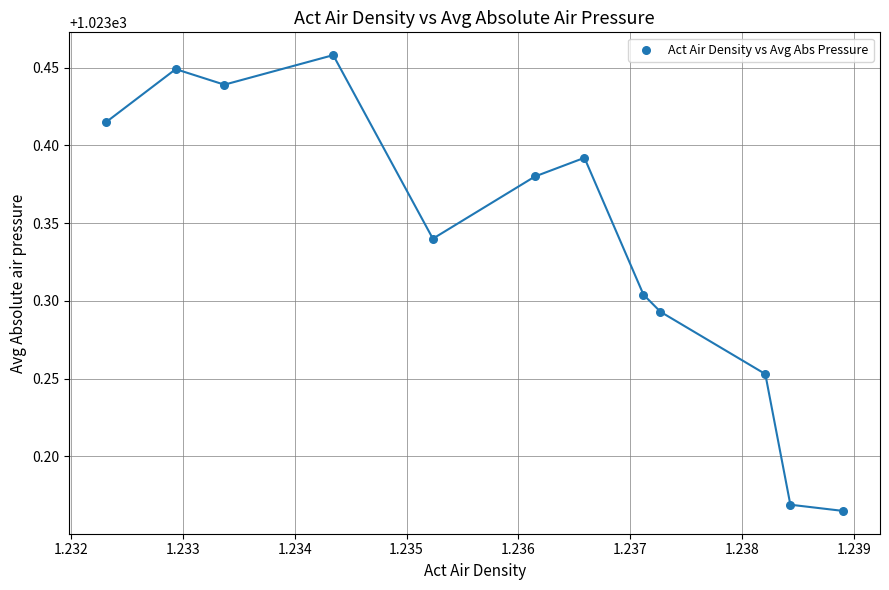

What is the range of Y values (max minus min)?

0.3